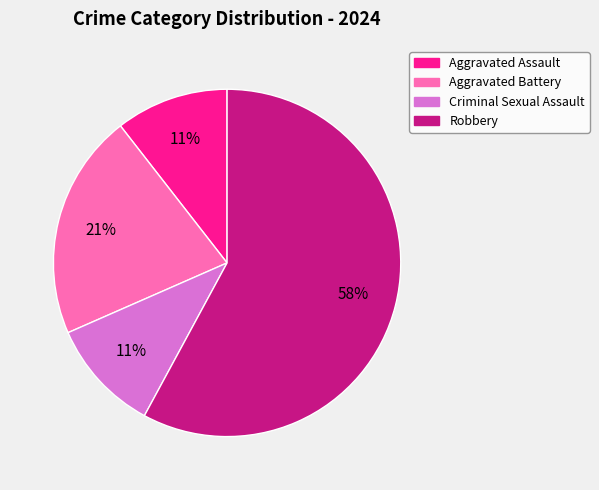

To the nearest percent, what percentage of the pie is Criminal Sexual Assault?

11%